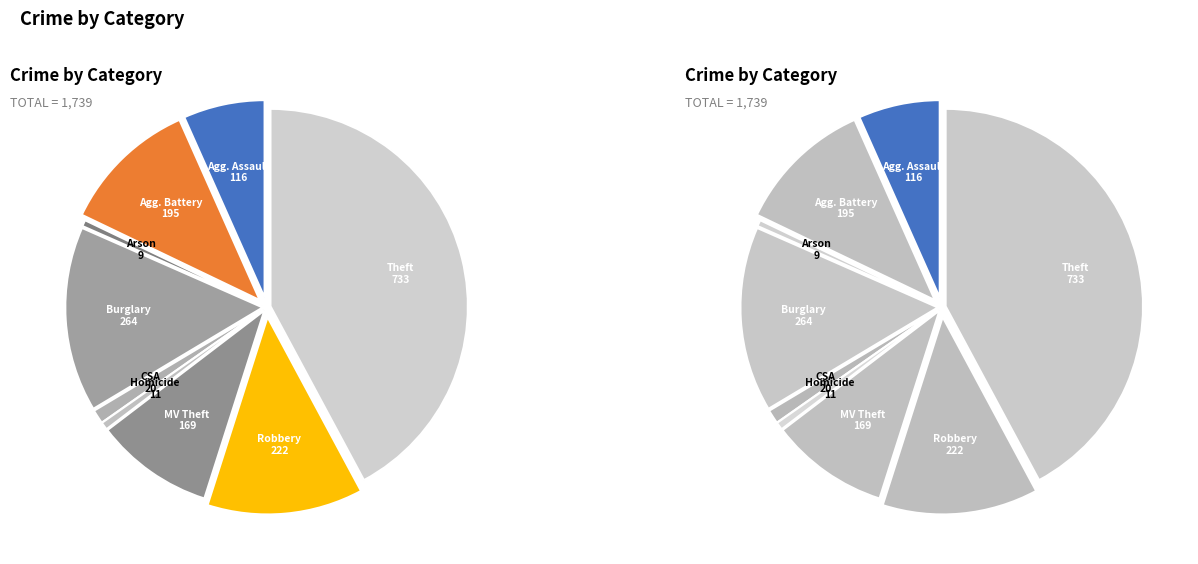

To the nearest percent, what is the difference between the largest and smallest slice percentages?

42%